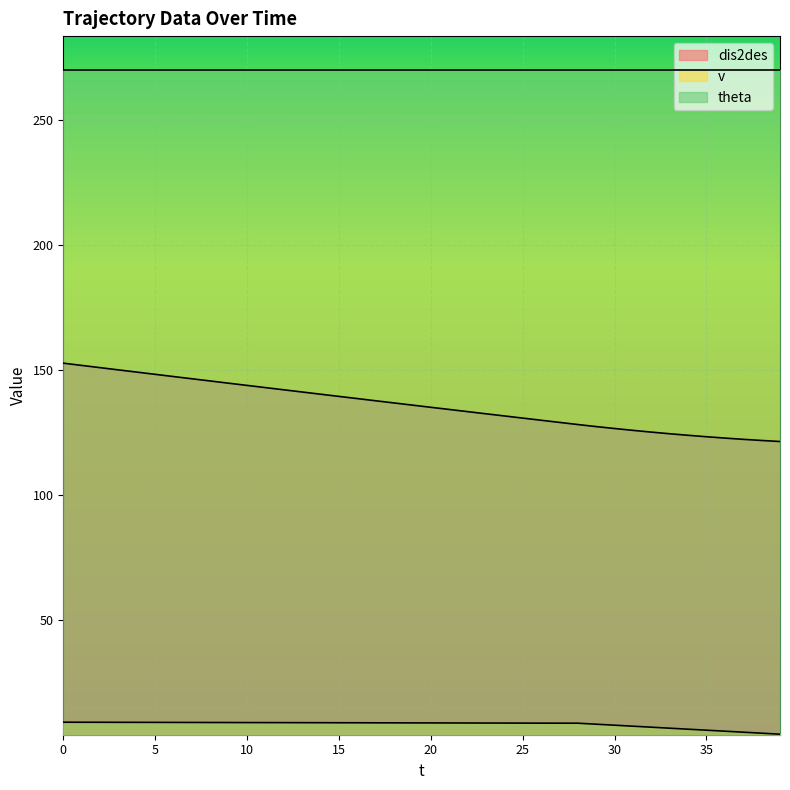

How many values in the dis2des series are below 135?

20